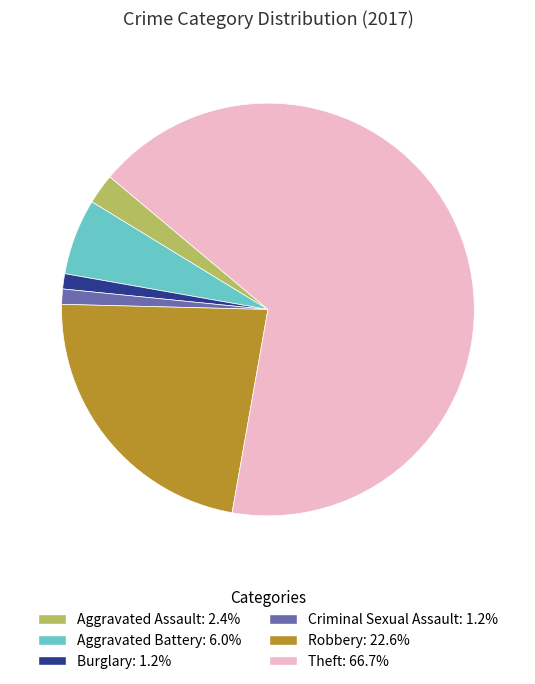

What is the ratio of the value at Criminal Sexual Assault to the value at Aggravated Battery?

0.2